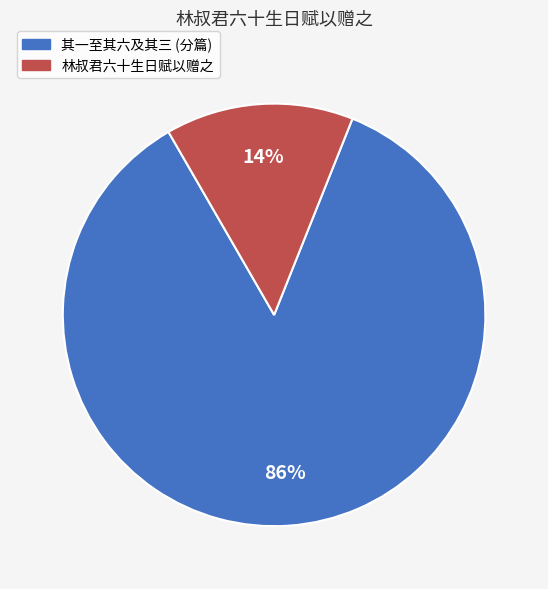

How many segments does this pie chart have?

2